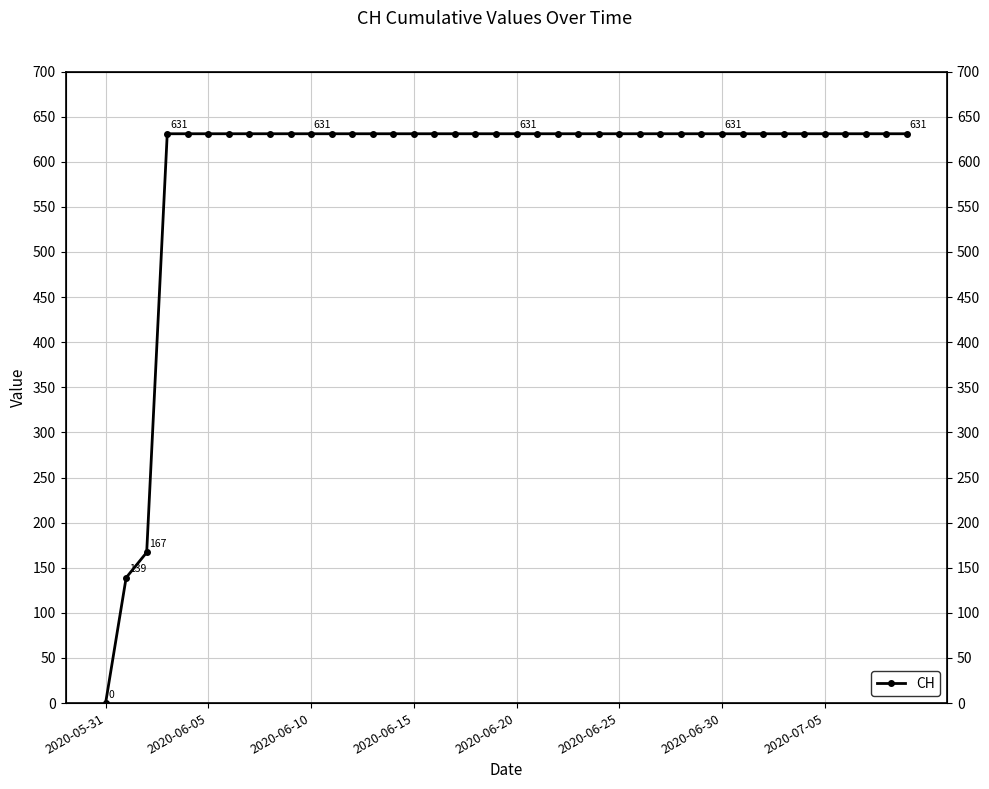

How many series are shown in this chart?

1